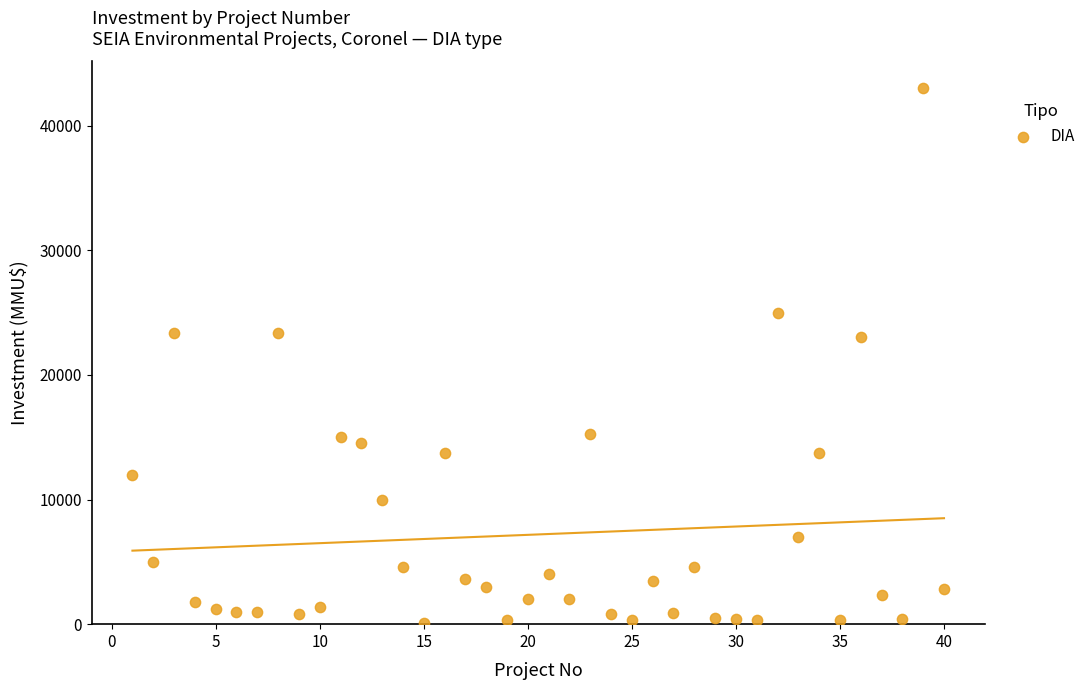

What is the range of Y values (max minus min)?

42900